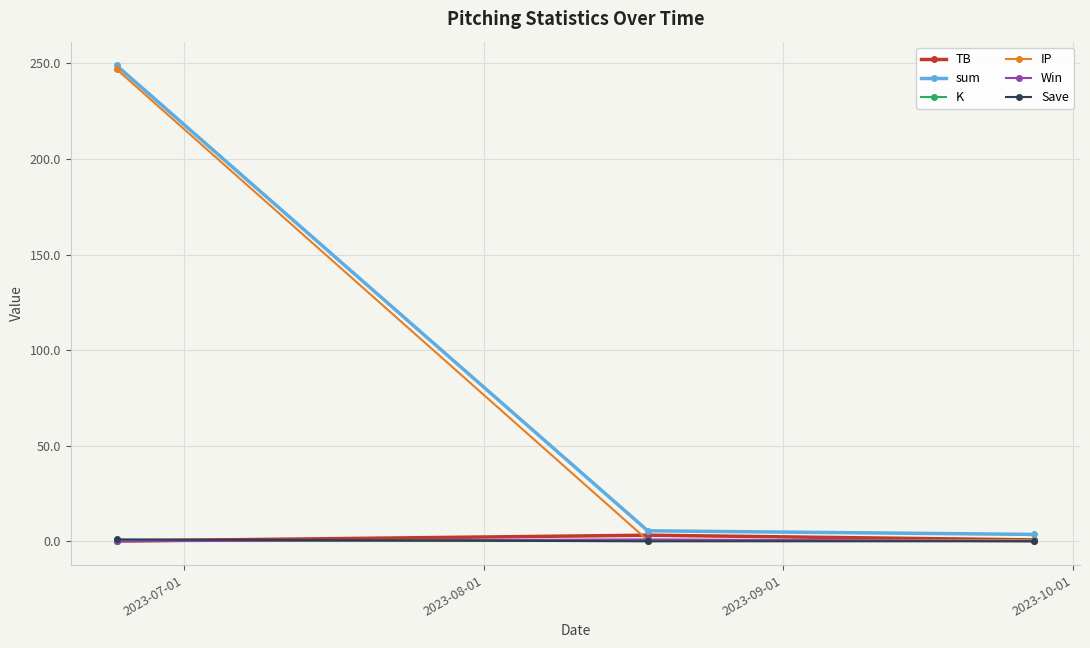

Which series has the largest range (max minus min)?

IP